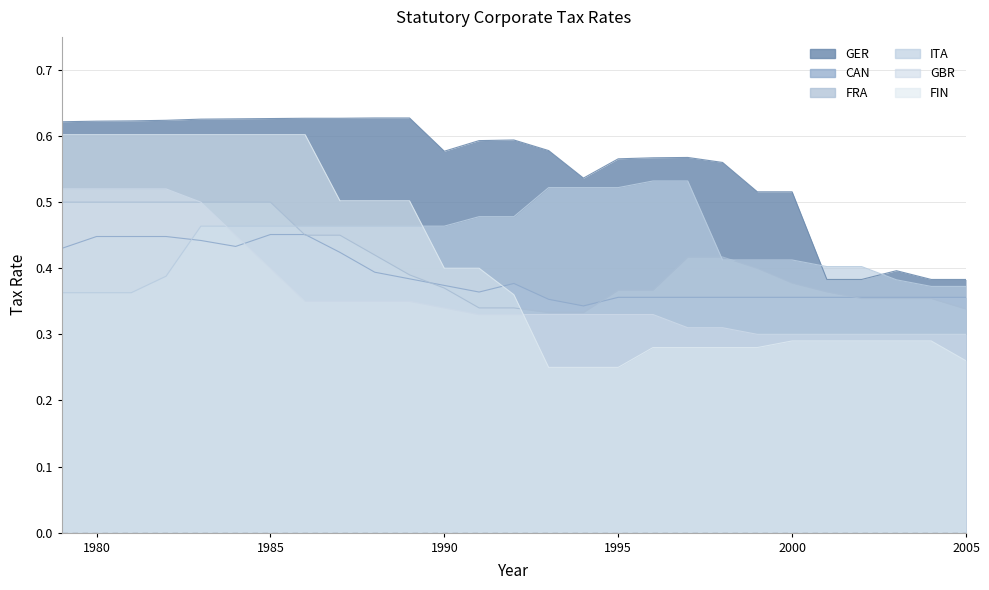

At which category does CAN reach its first local peak?

1992